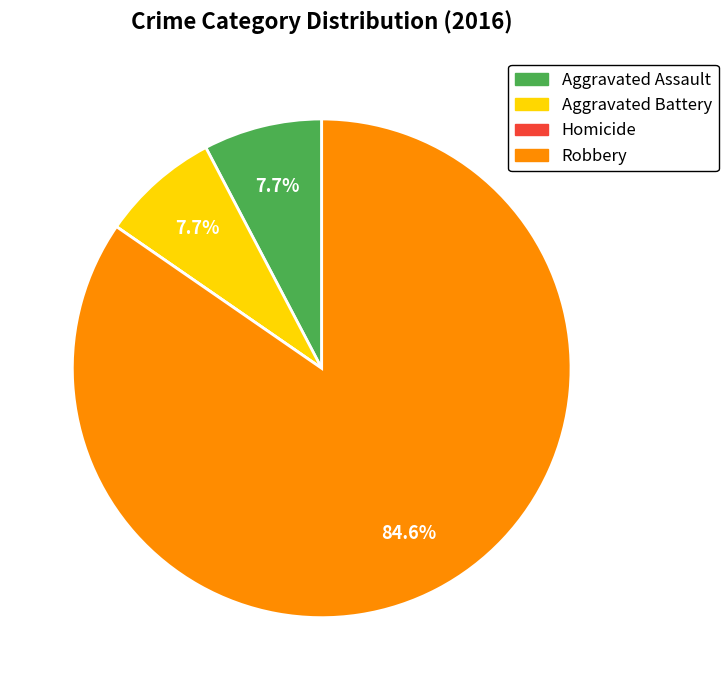

Is it true that Aggravated Assault is 8% of the pie?

True